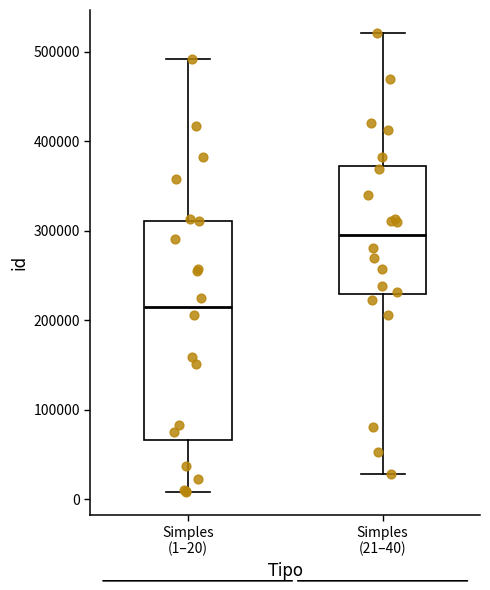

Reading left to right, read every box against the y-axis: the position of its median line, the range the box covers, and the ends of its whiskers. The values are not printed on the chart, so give them approximately, as read against the axis.

Simples (1–20): median 220000, box 70000 to 310000, whiskers 10000 to 490000
Simples (21–40): median 300000, box 230000 to 370000, whiskers 30000 to 520000